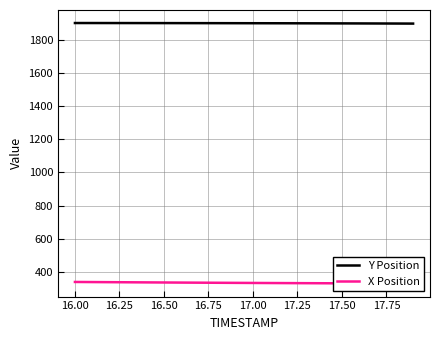

True or false: Y Position and X Position intersect in this chart.

False